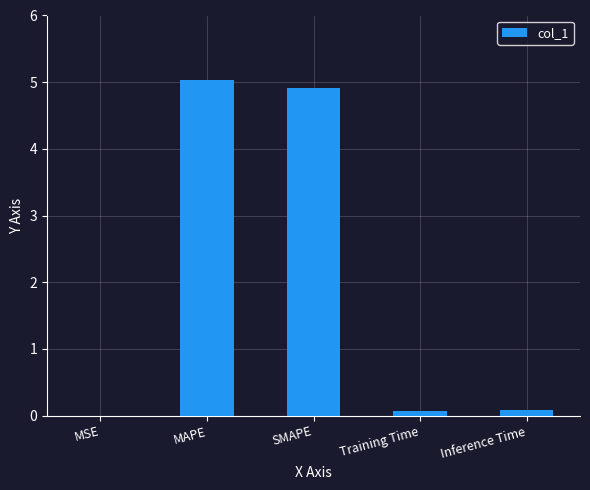

What is the maximum value shown in the chart?

5.0